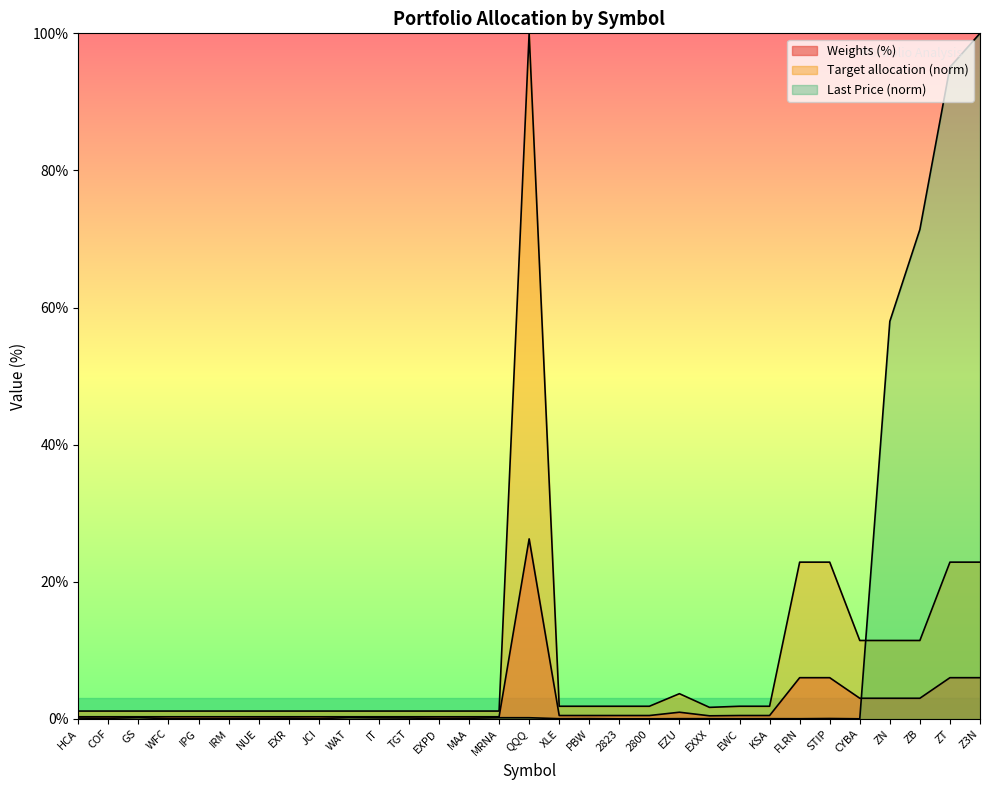

How many lines are shown in the chart?

3